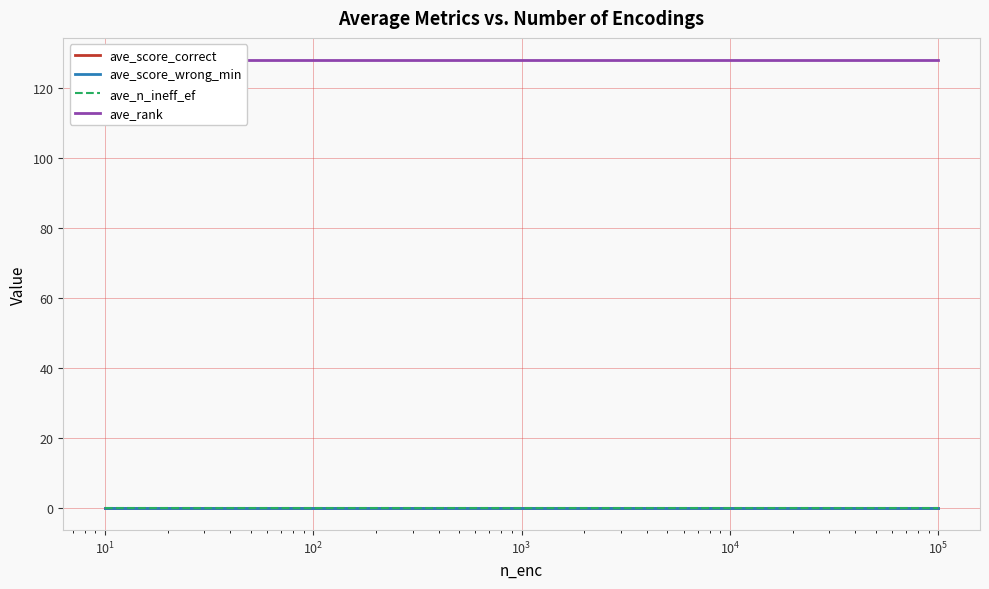

True or false: ave_score_correct and ave_score_wrong_min cross at least once.

False